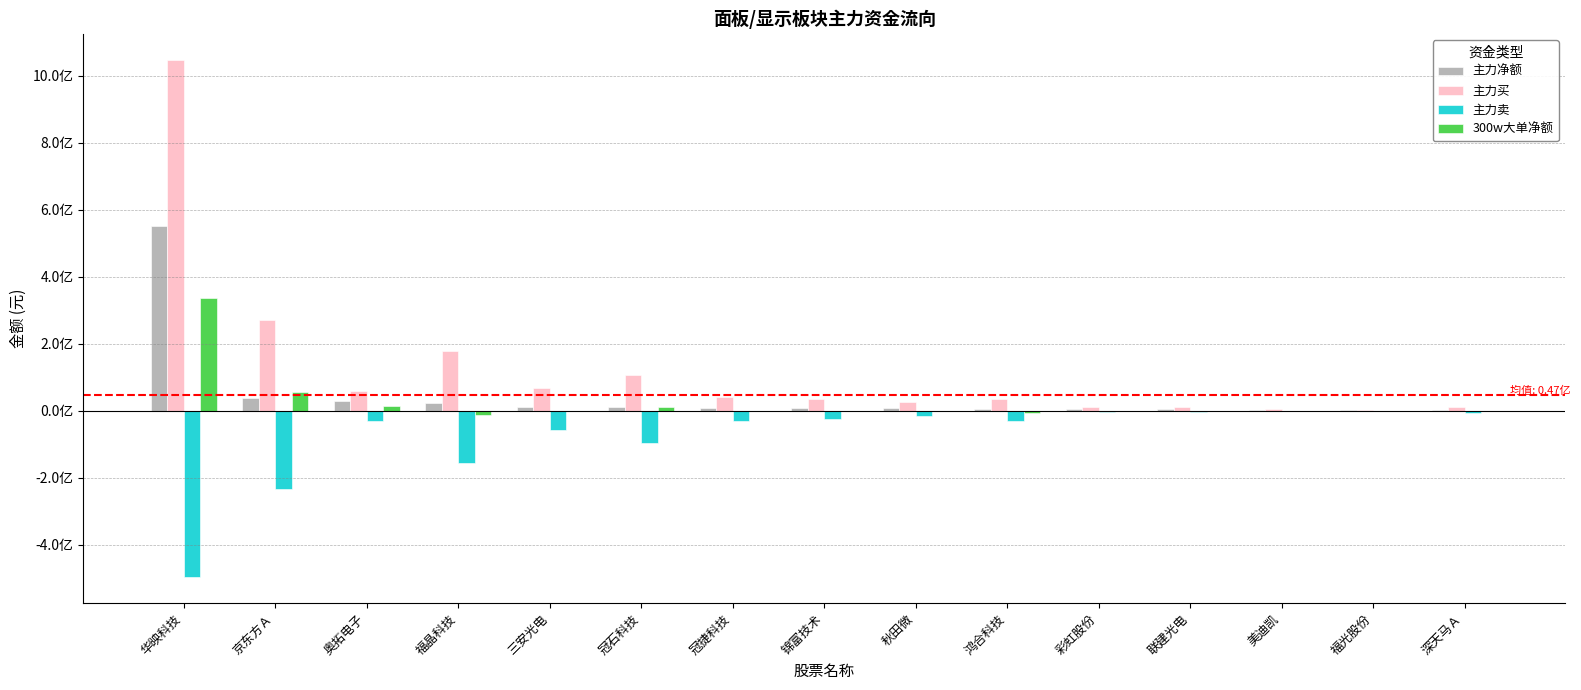

Rank the series by their maximum value, from lowest to highest.

主力卖, 300w大单净额, 主力净额, 主力买